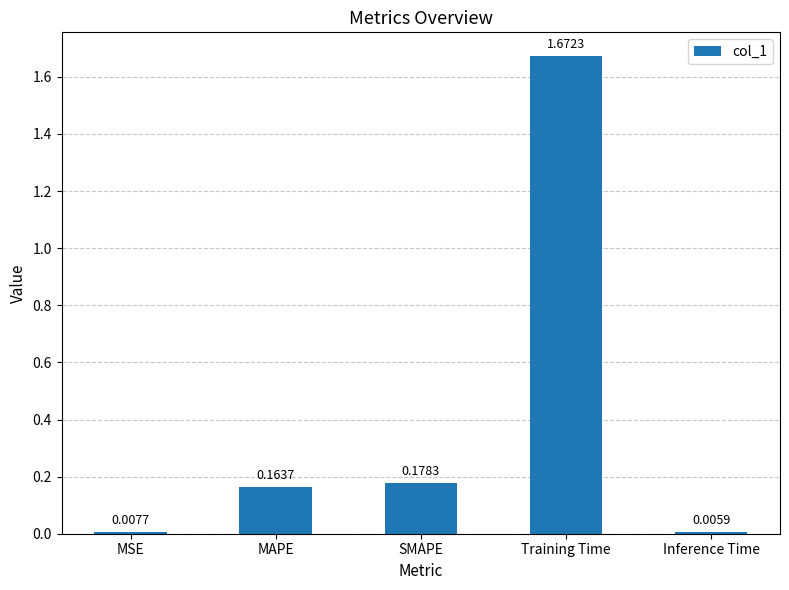

Which label corresponds to the largest value in the chart?

Training Time